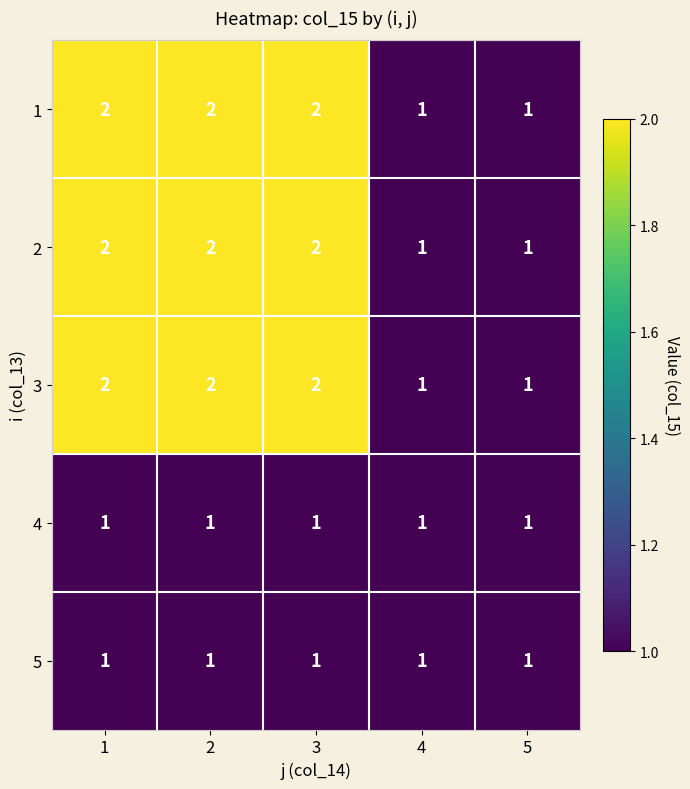

Reading right to left, list all the values displayed in this chart.

1: 1	1	2	2	2
2: 1	1	2	2	2
3: 1	1	2	2	2
4: 1	1	1	1	1
5: 1	1	1	1	1